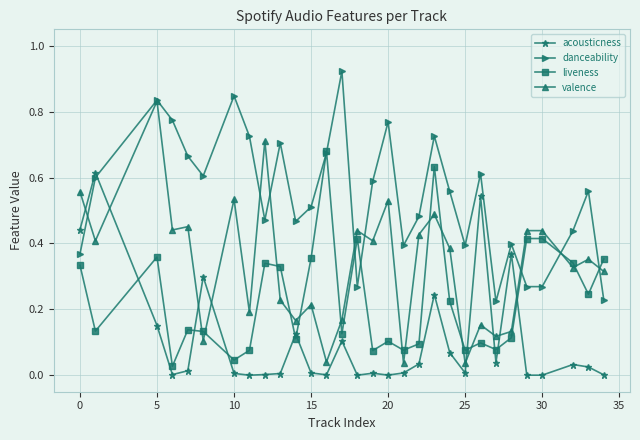

How many distinct data groups are displayed?

4